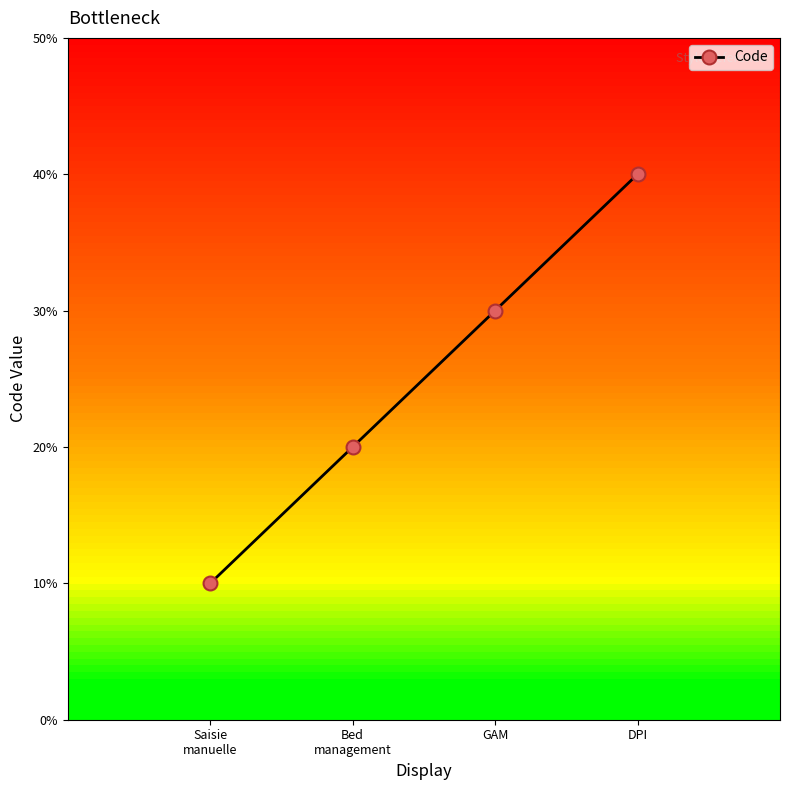

At which label is the value closest to 2?

Bed
management